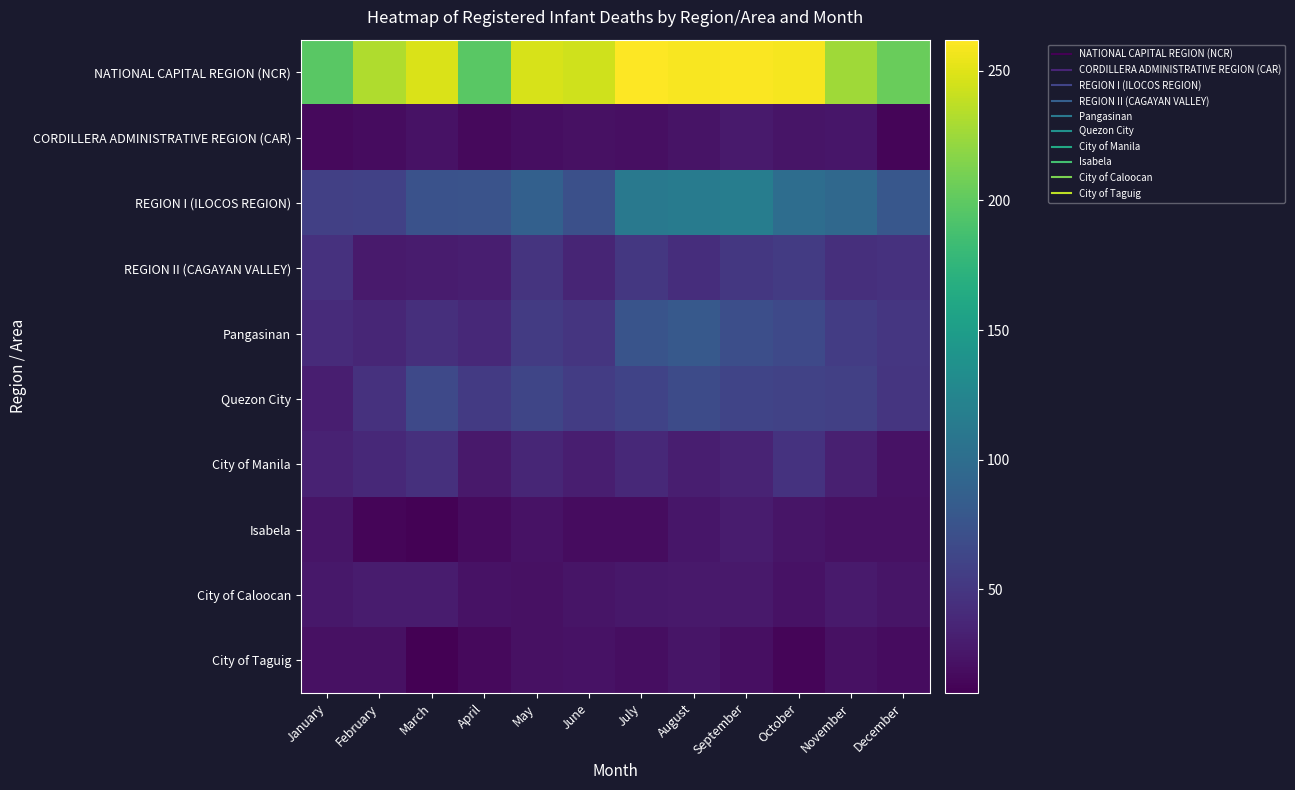

Between April and December, which is larger?

December